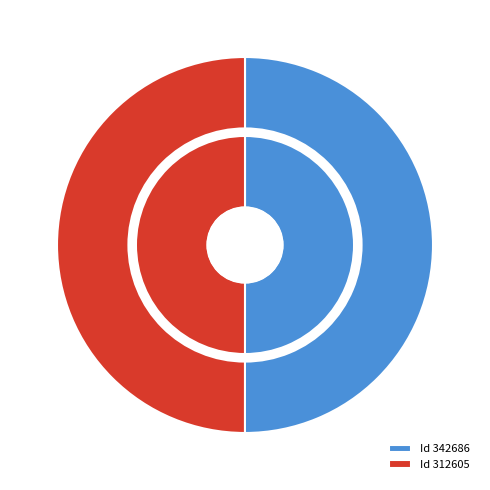

Count the number of slices in the pie.

2